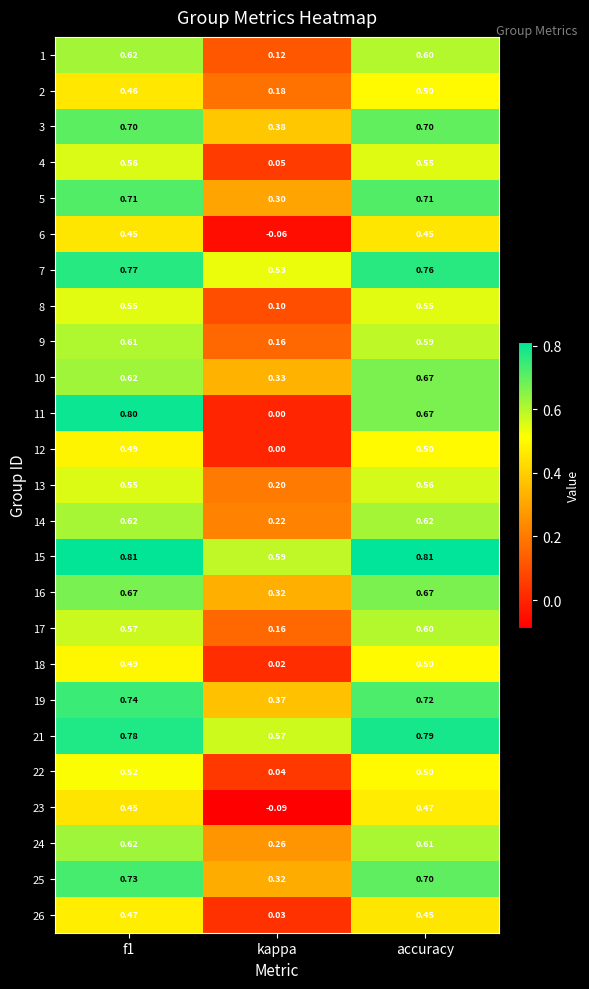

What is the maximum value shown in the chart?

0.8